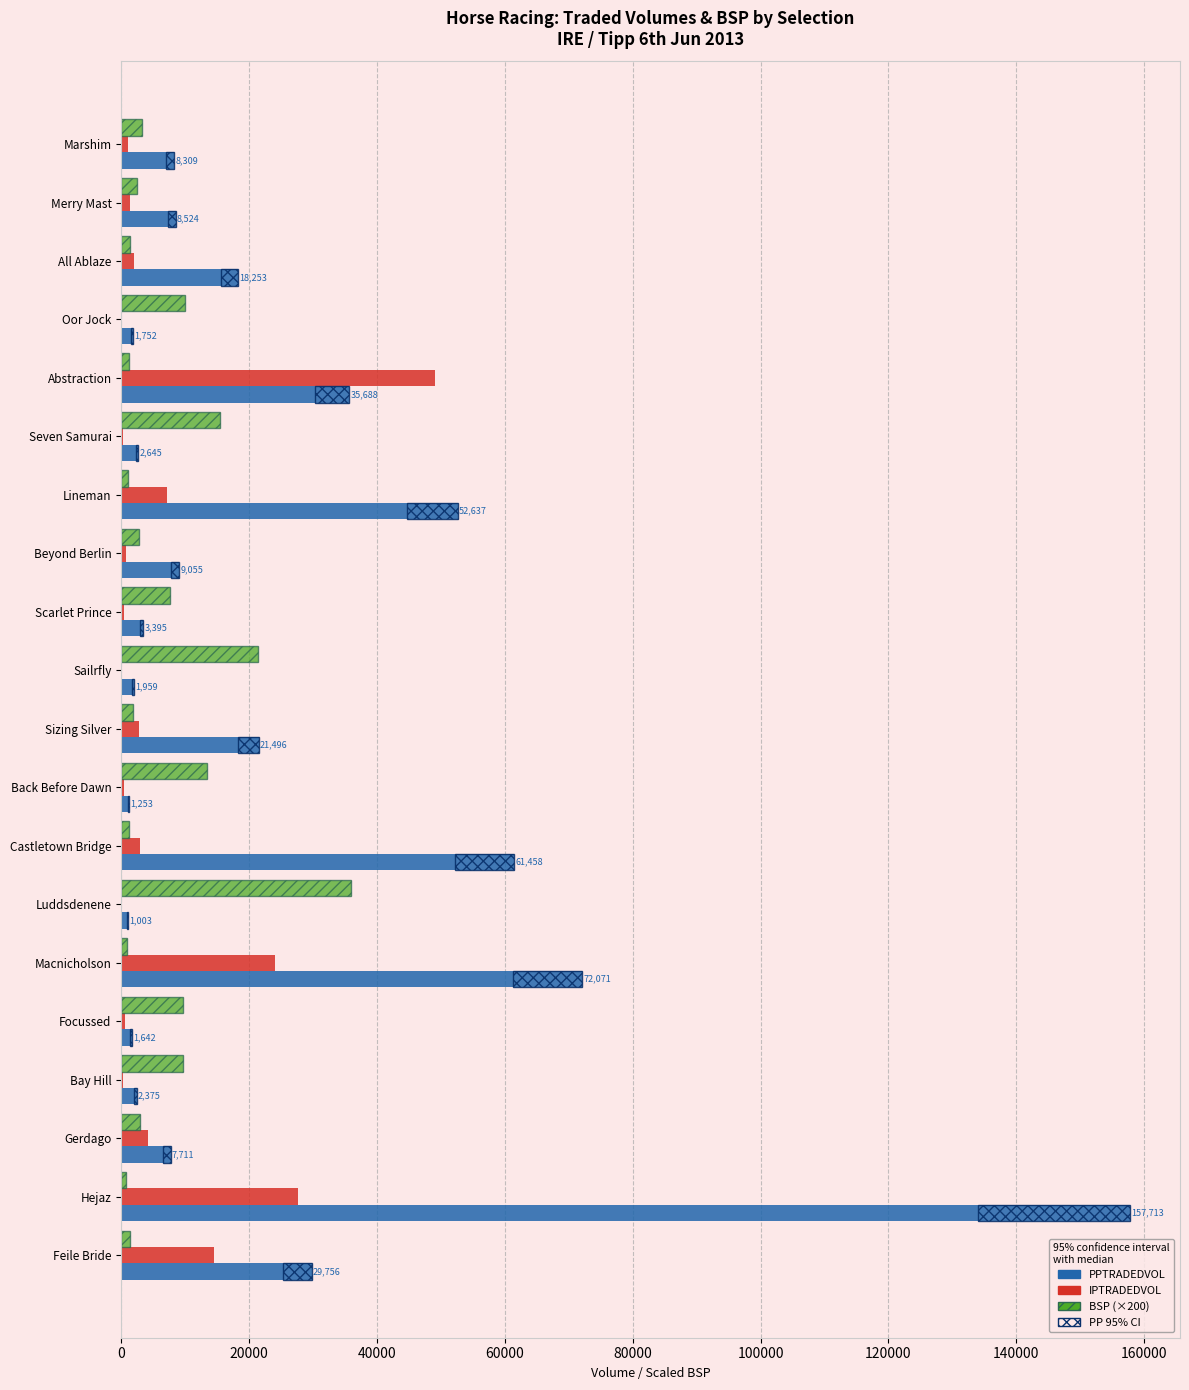

What is the value of the PPTRADEDVOL bar at the 5th from the left?

35688.1